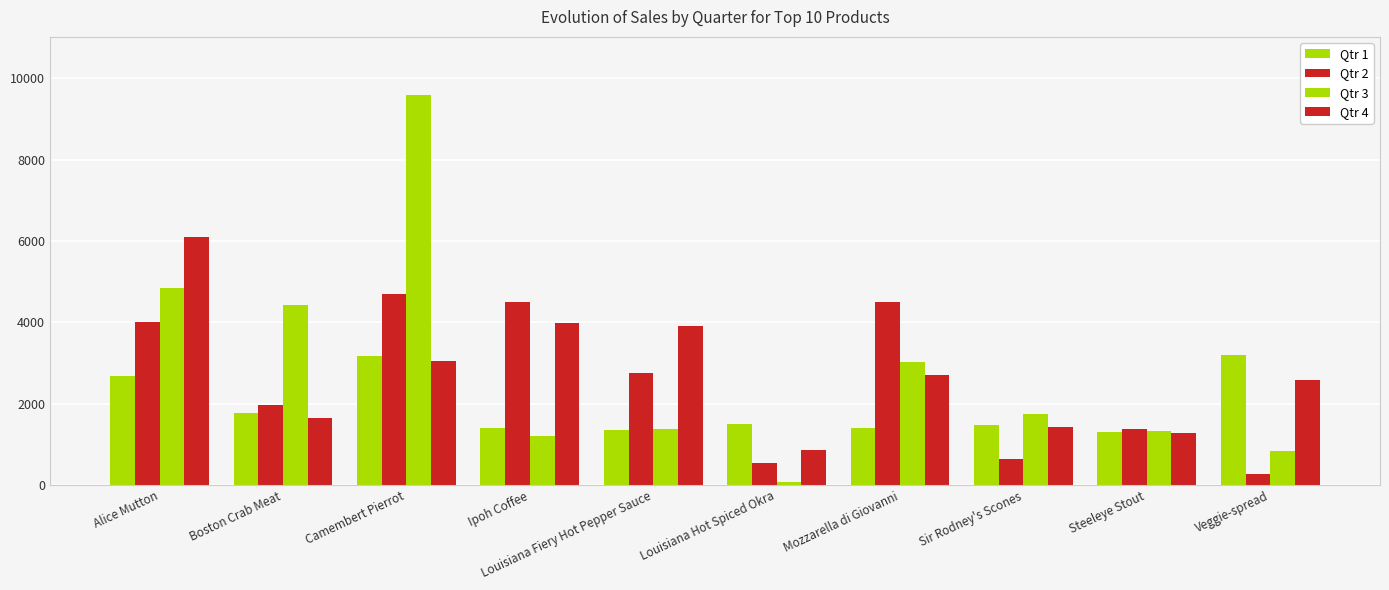

At which category is the sum across all series the highest?

Camembert Pierrot